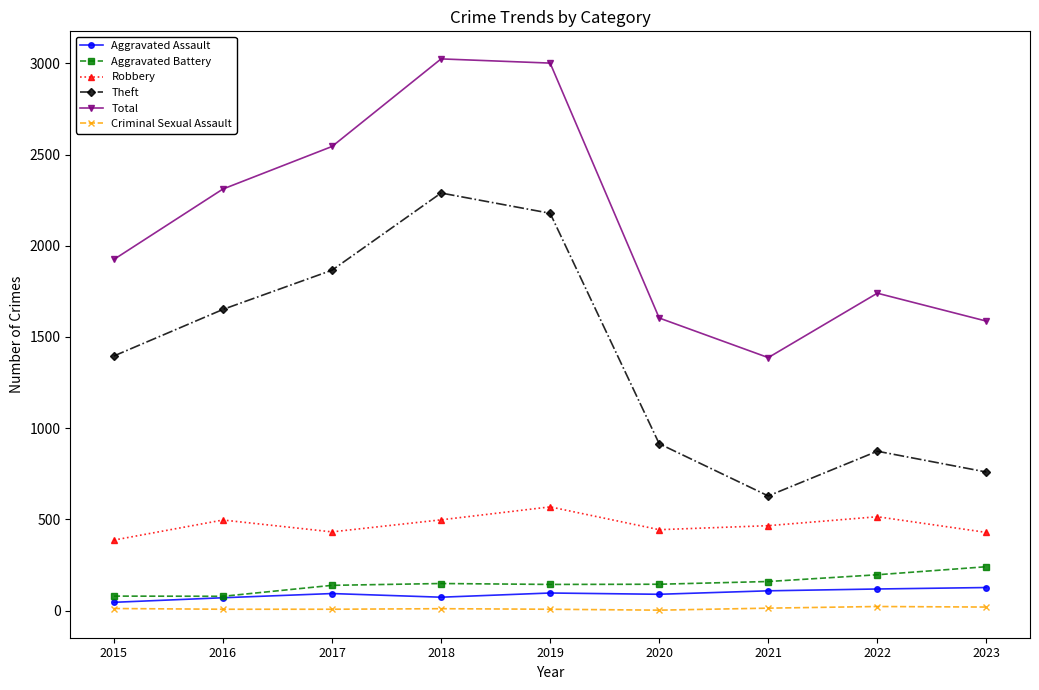

What is the greatest value displayed?

3024